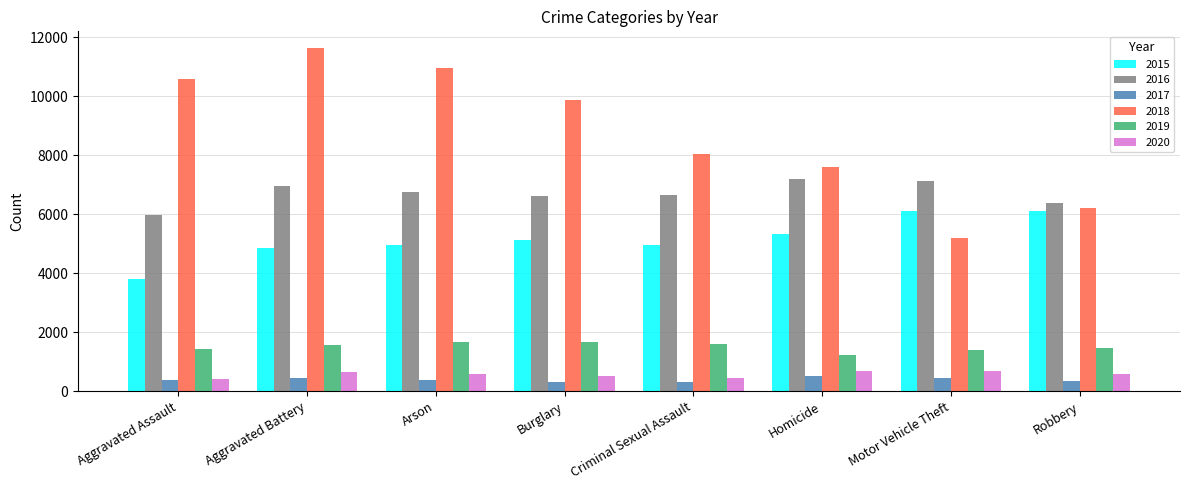

What value does the 2017 series have at Burglary, to the nearest 50?

300